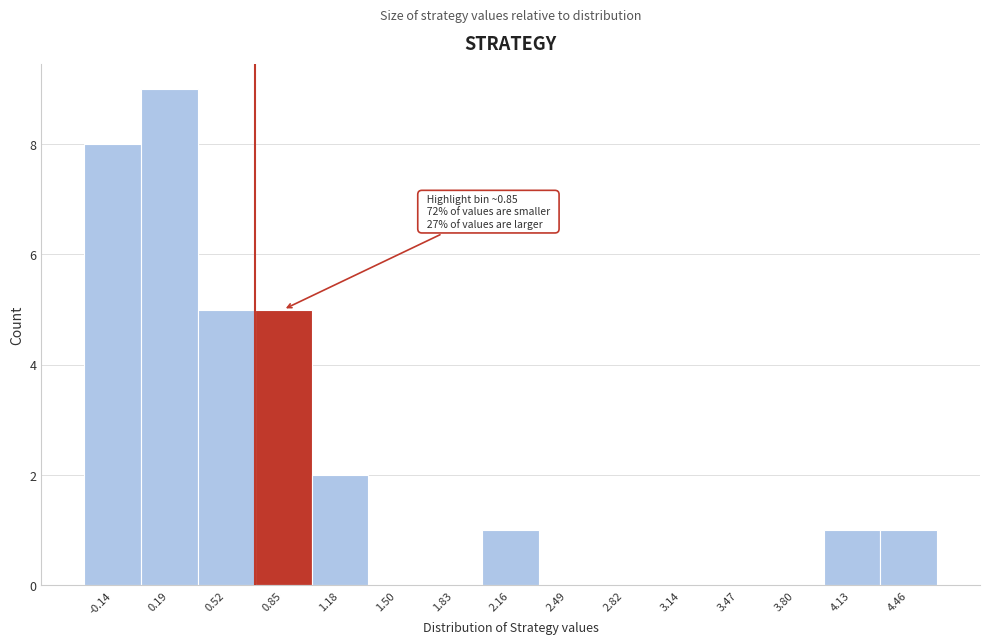

Which range on the x-axis has the tallest bar?

0.05 to 0.35